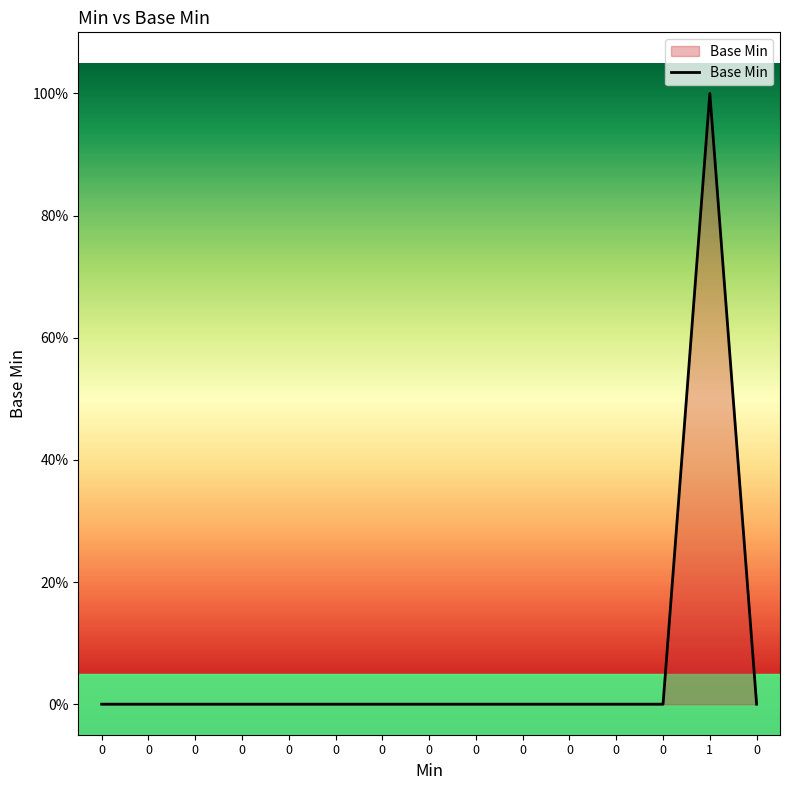

The value at 1 is 1. True or false?

False